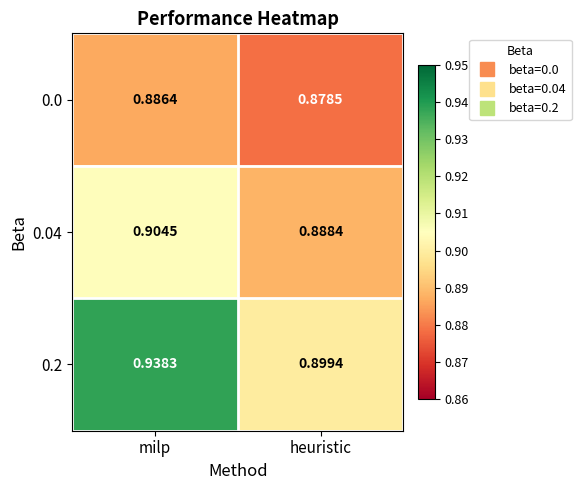

Which series has the largest total across all categories?

0.2